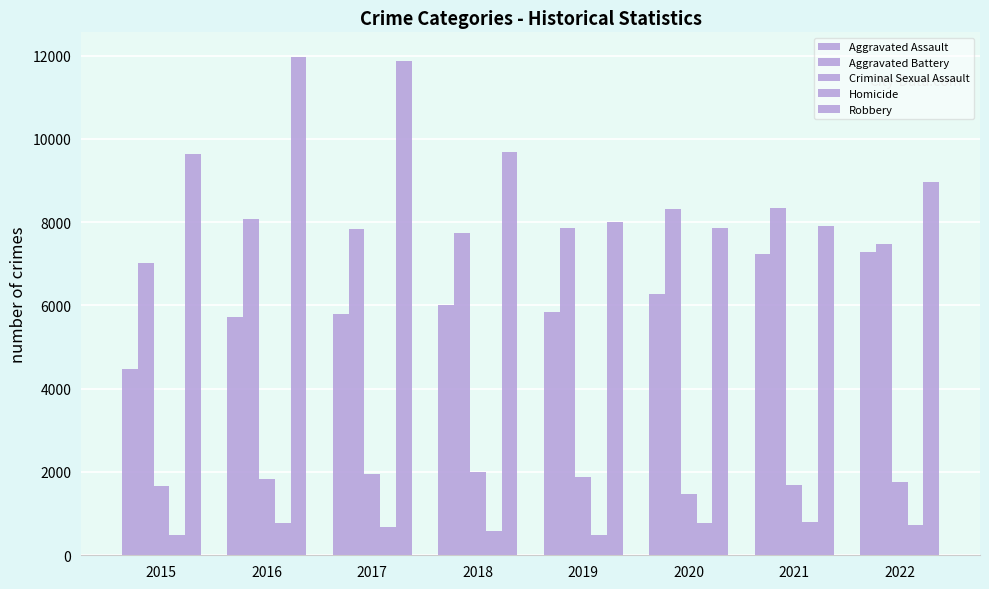

Count the number of categories in the chart.

8